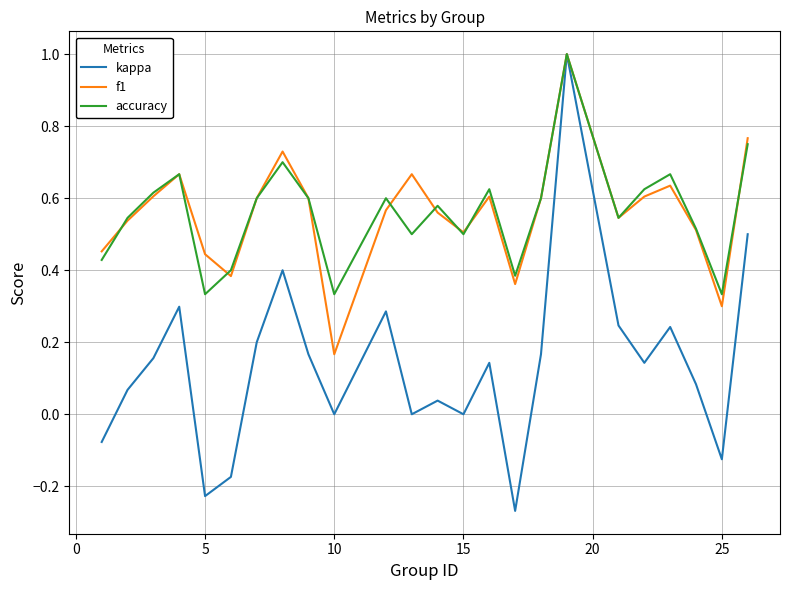

Which series has the widest spread of values?

kappa